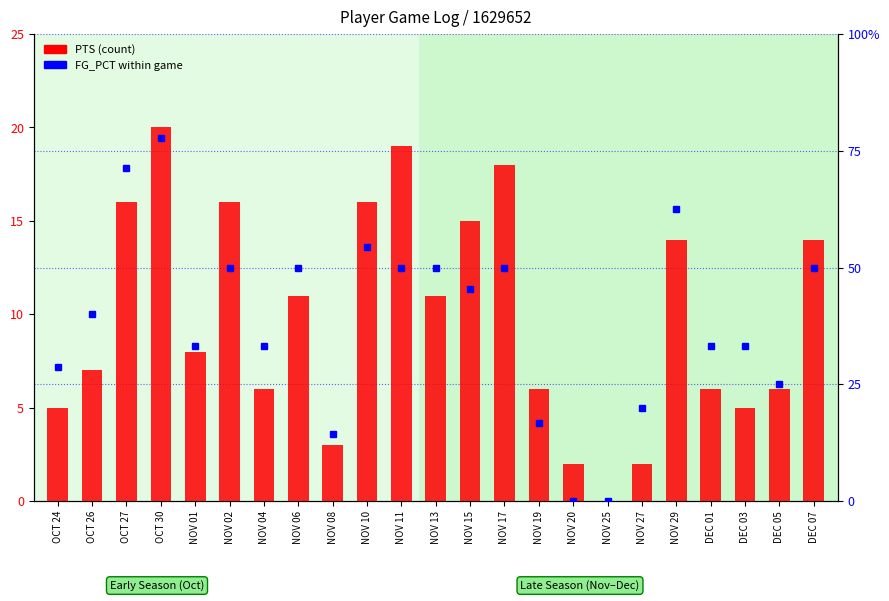

What is the sum of all PTS (count) values?

226.0